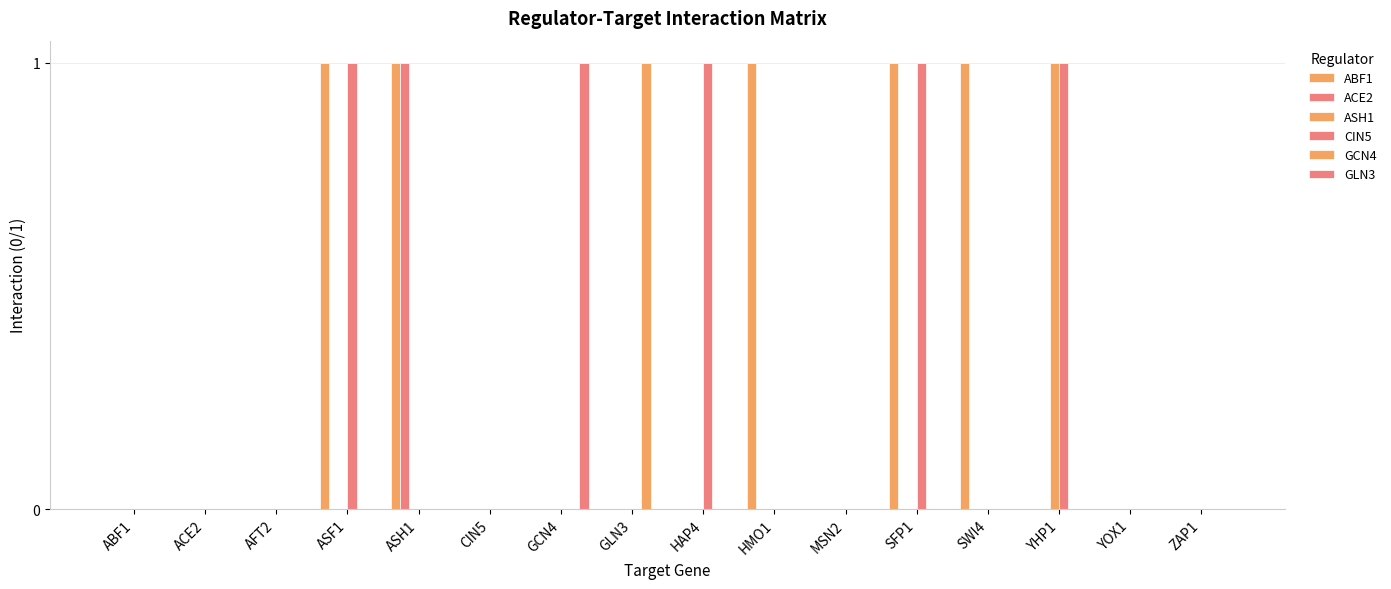

Does the chart contain stacked bars?

No